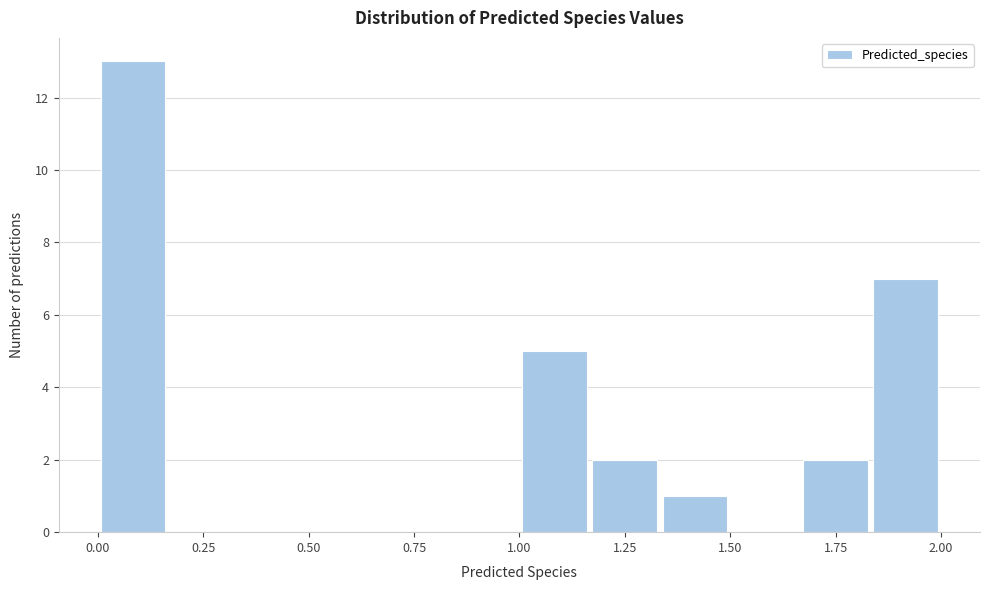

Around what value on the x-axis is the tallest bar? Give the approximate position of its centre, as read against the axis.

0.10